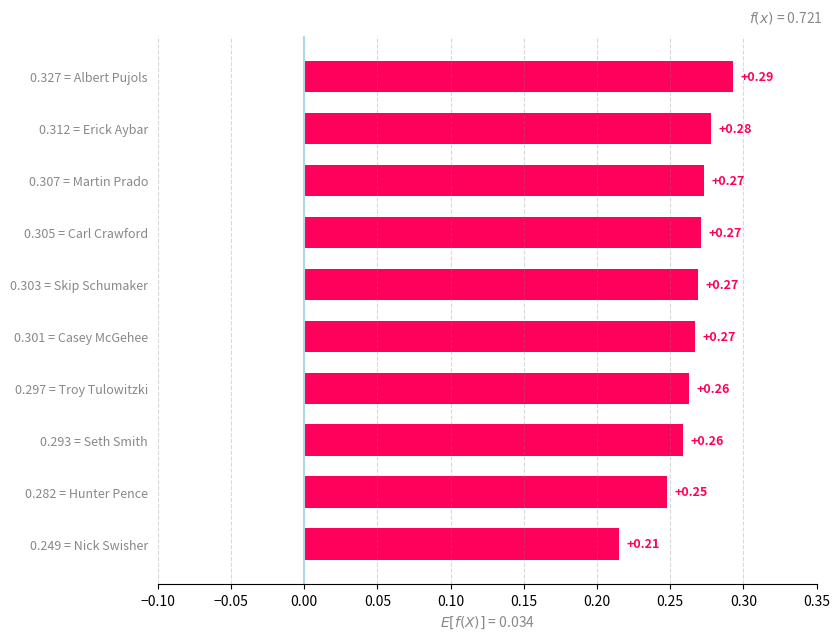

What is the sum of the values at 0.249 = Nick Swisher and 0.303 = Skip Schumaker?

0.5